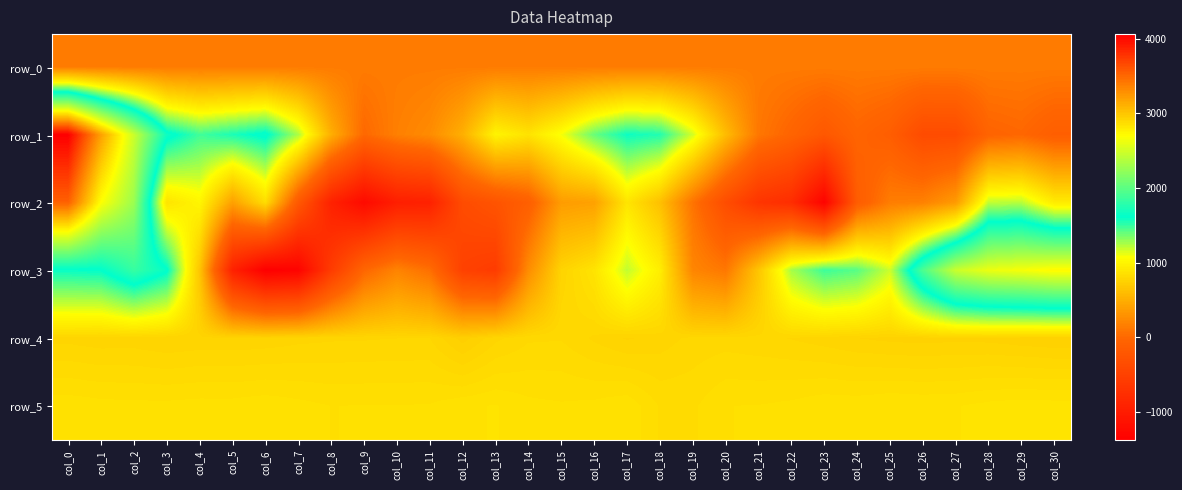

Which series has the largest range (max minus min)?

row_2